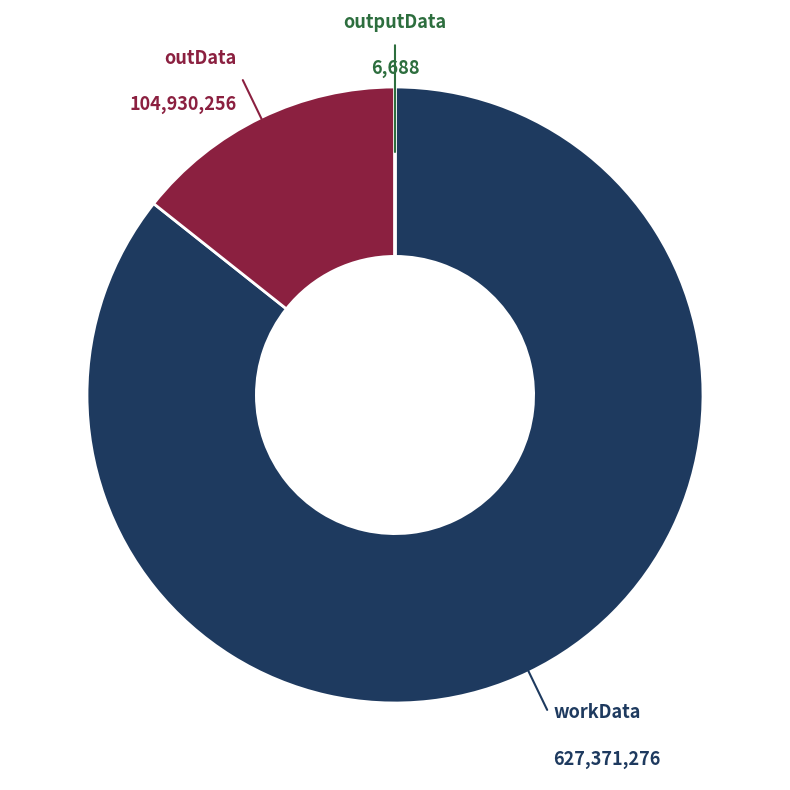

Is it true that outData is 14% of the pie?

True